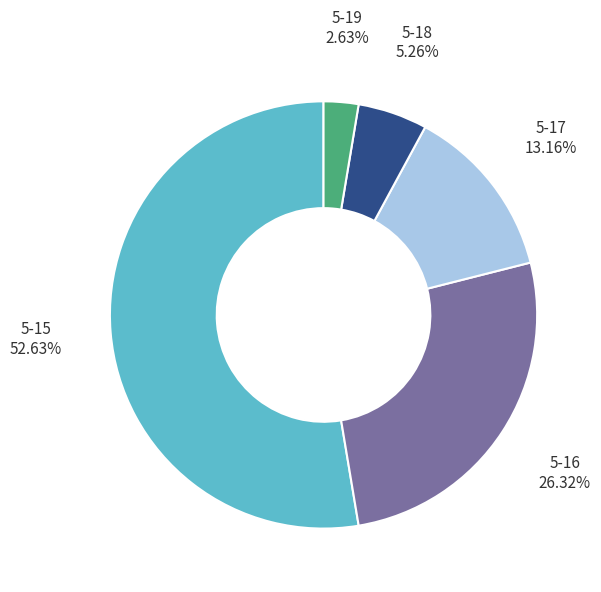

Is there any slice that represents more than half of the pie?

Yes